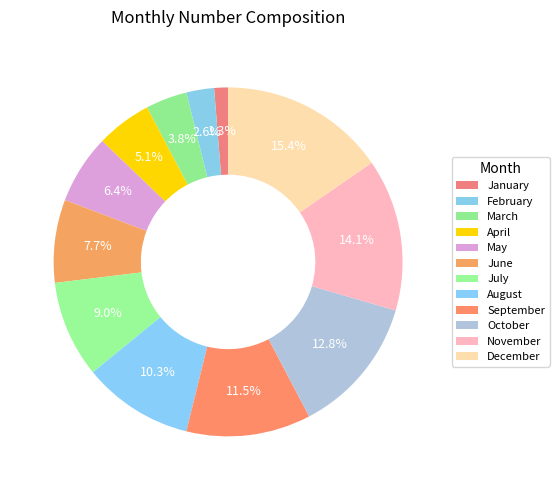

Rank the categories by value from highest to lowest.

December, November, October, September, August, July, June, May, April, March, February, January